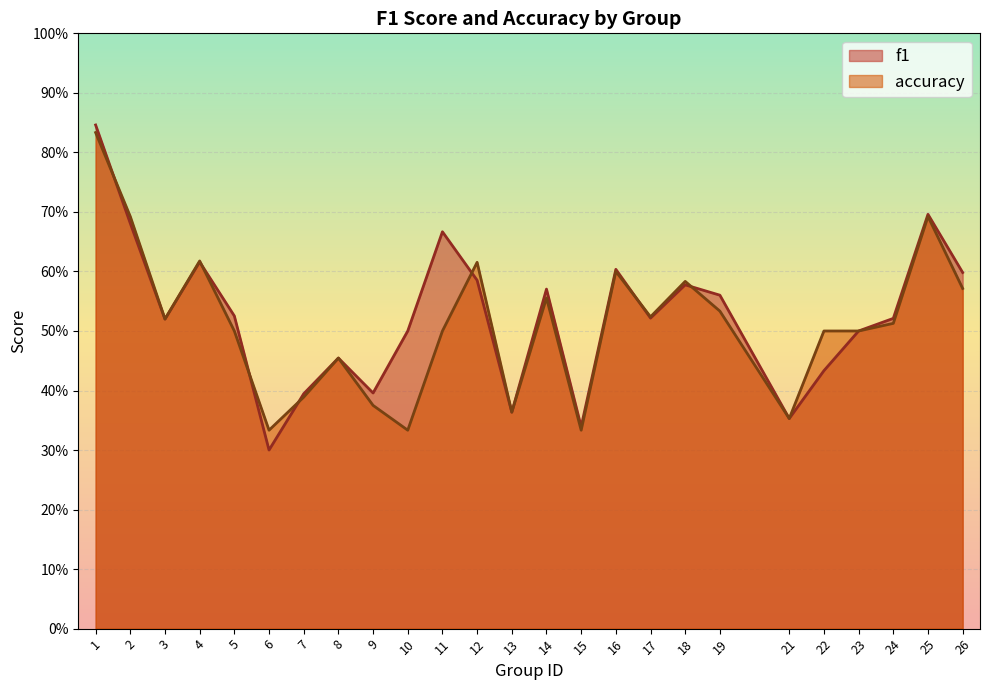

Where is the first local minimum for accuracy?

3